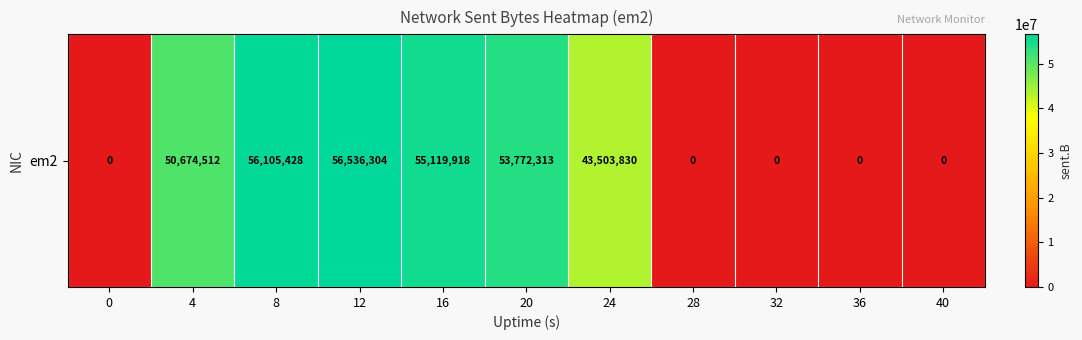

What is the change in value from 20 to 24?

-10268483